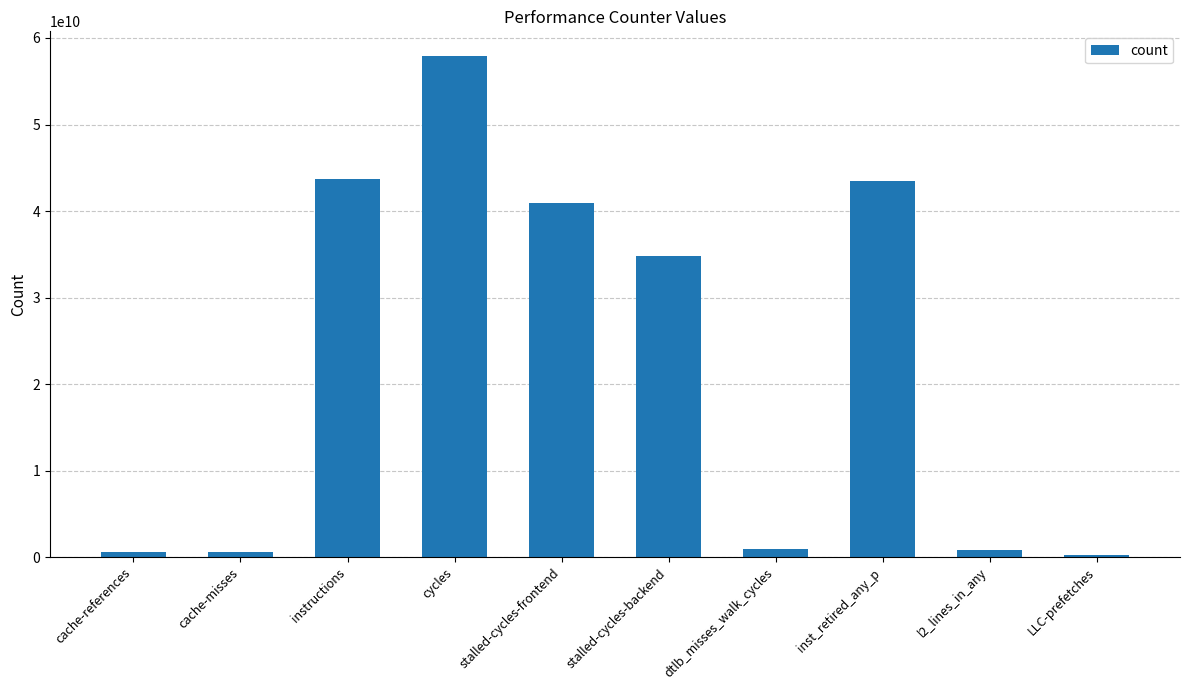

What is the difference between the maximum and second lowest values?

57320976685